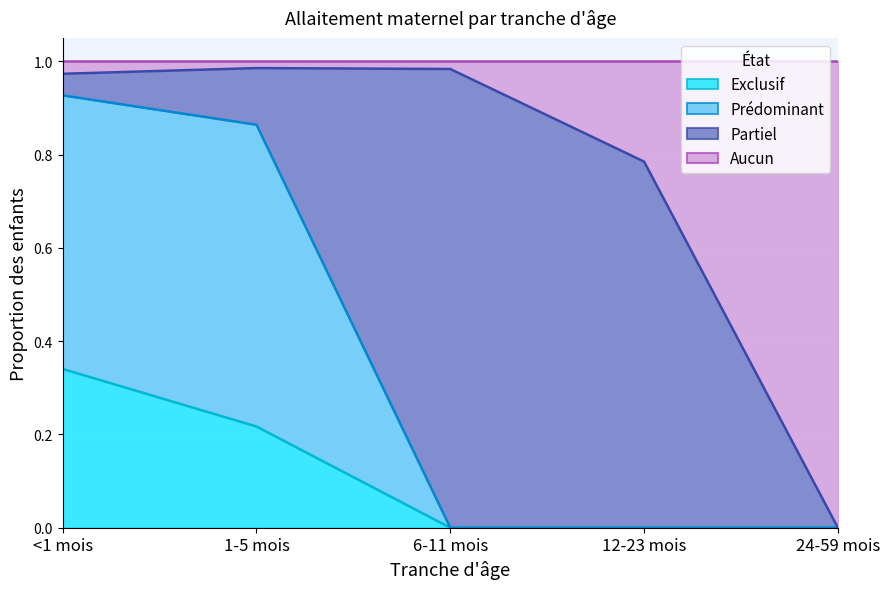

The Aucun series shows 1.7 at 1-5 mois. True or false?

False